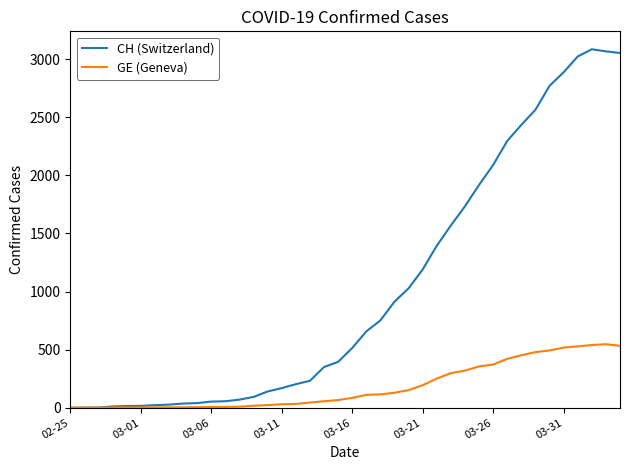

Rank the series by their average value, from lowest to highest.

GE (Geneva), CH (Switzerland)